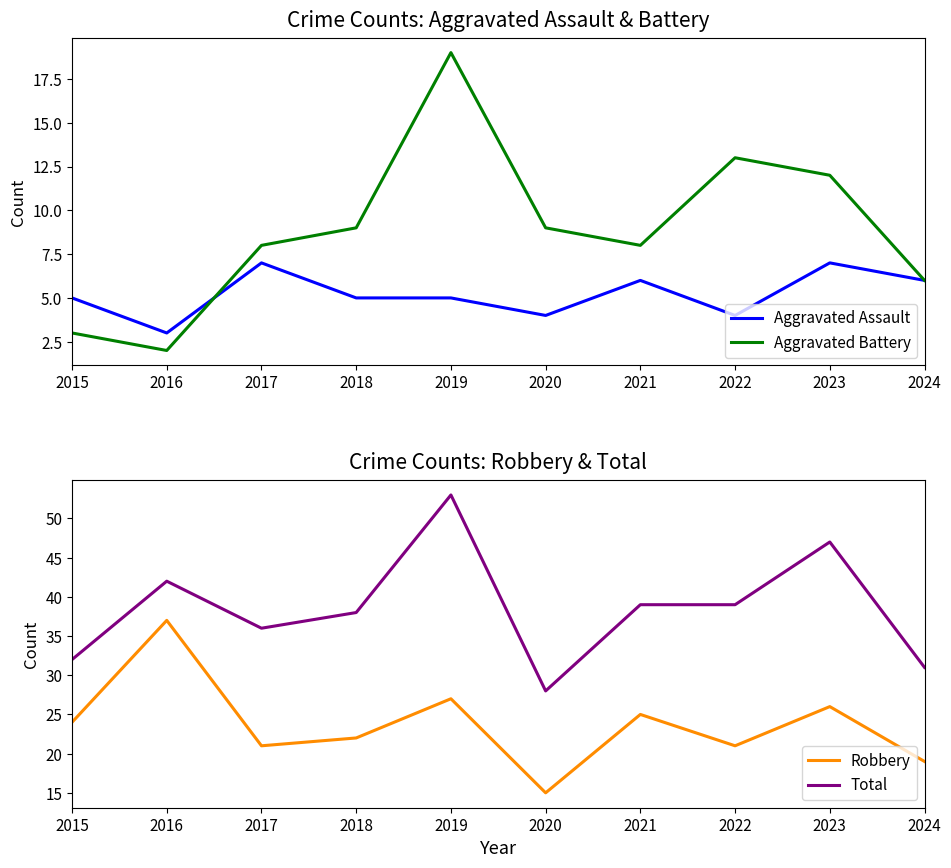

Where is Aggravated Battery nearest to the value 10?

2018